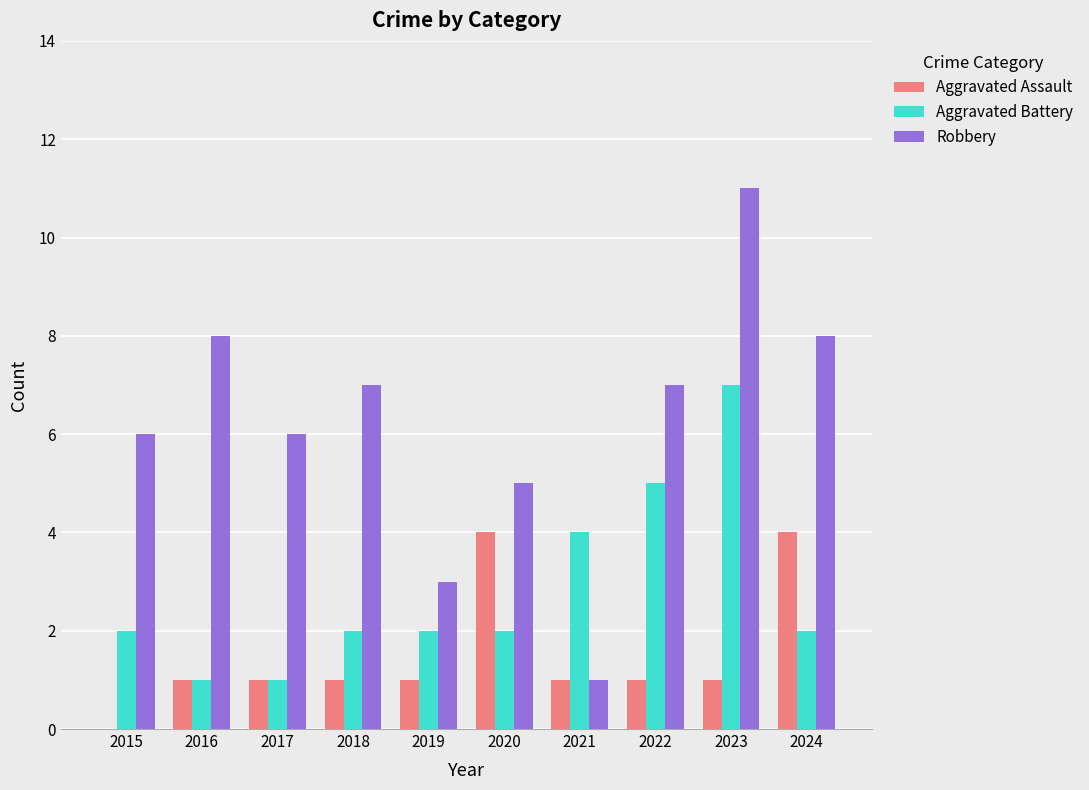

Which category has the highest value across all series?

2023